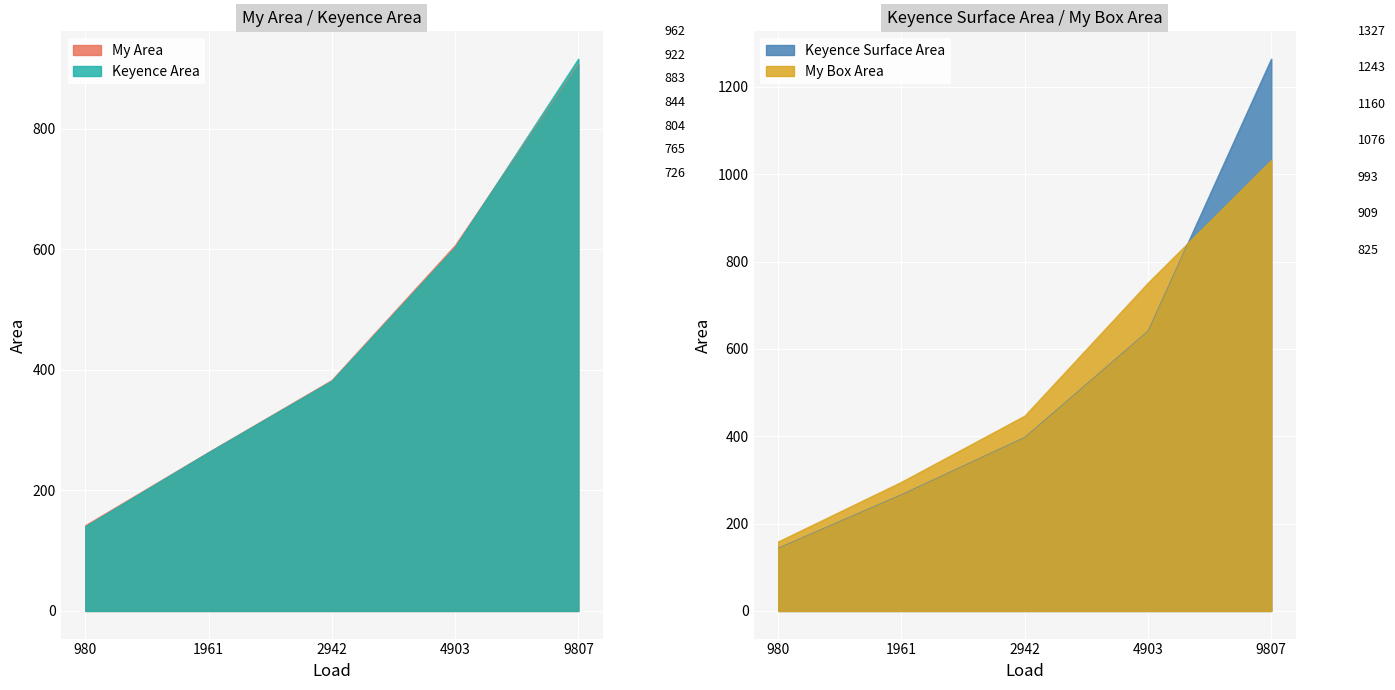

What is the minimum value for Keyence Area?

140.0